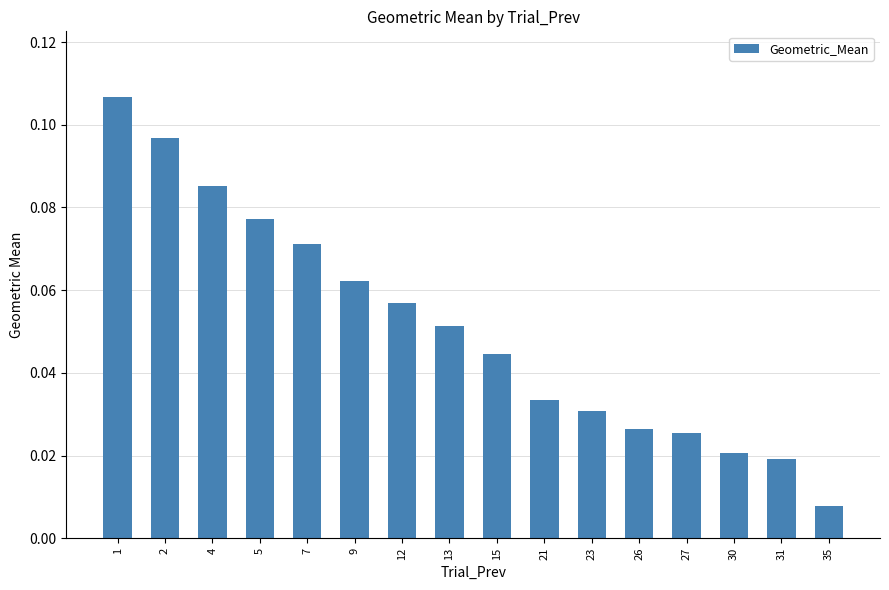

Which category has the lowest value across all series?

35